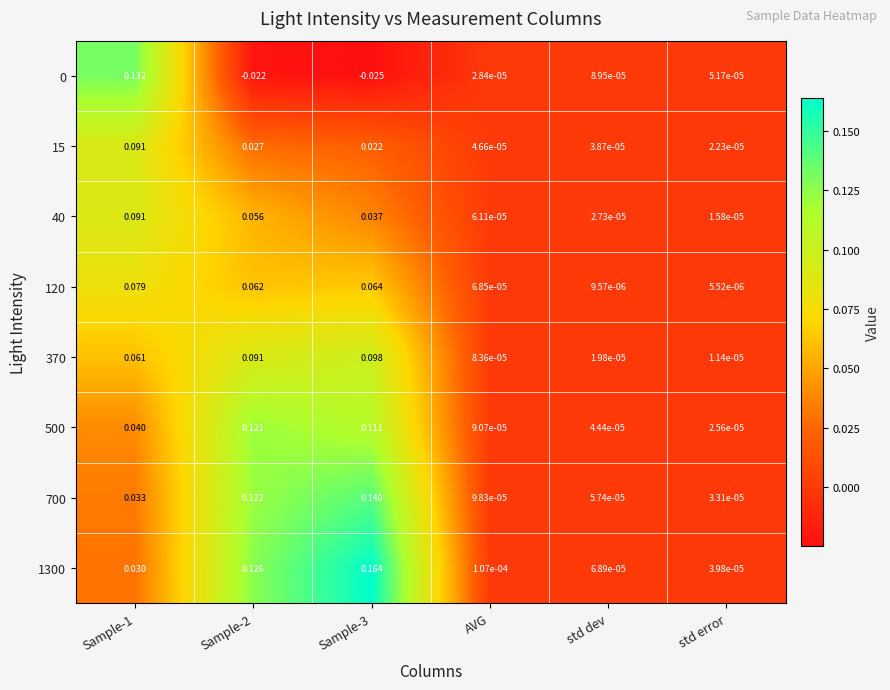

At which label does 370 reach its minimum?

std error